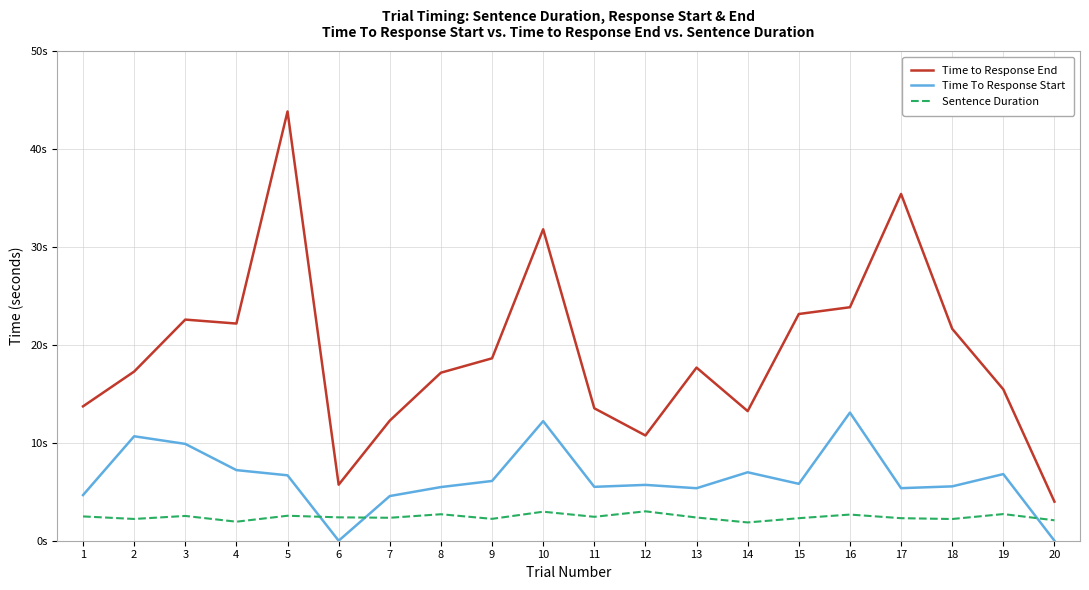

Does the chart display data point markers on the line(s)?

No